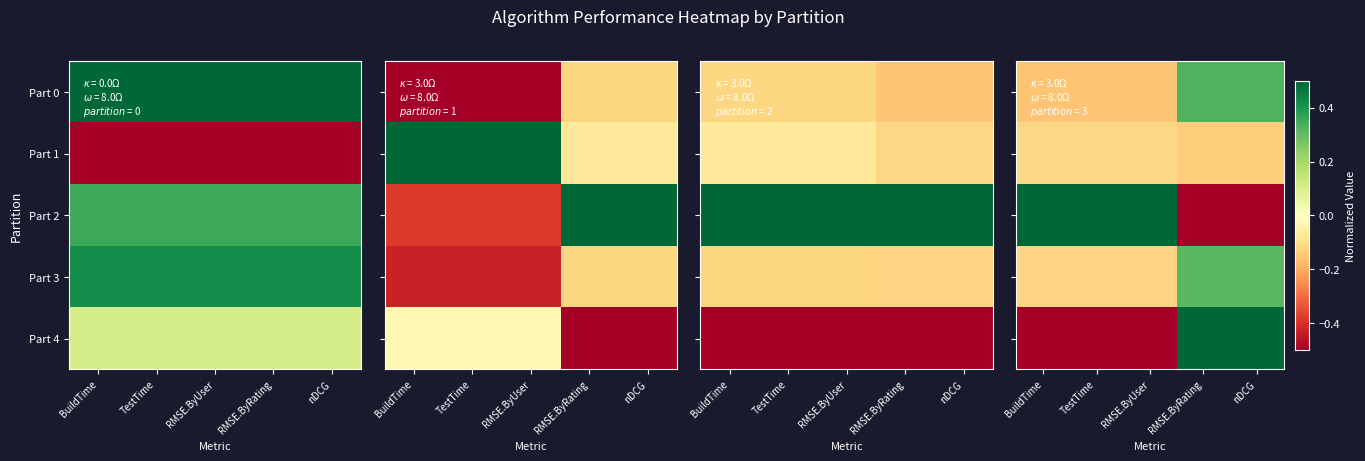

The value of Part 0 at RMSE.ByRating is 0.3. True or false?

True